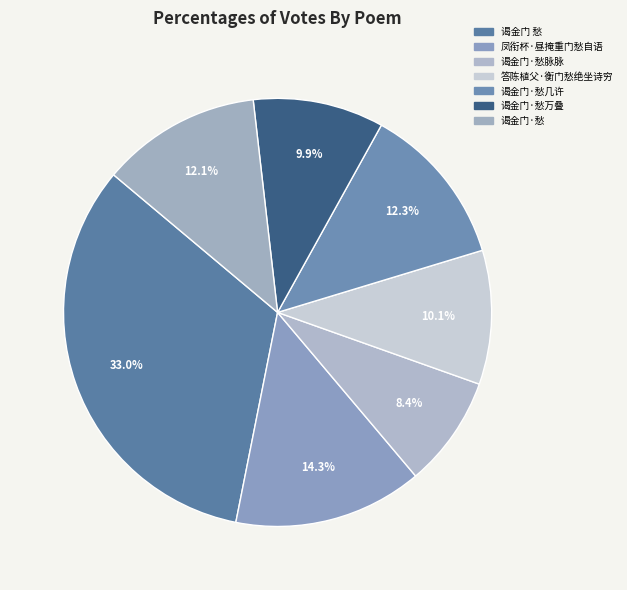

To the nearest percent, what is the difference between the largest and smallest slice percentages?

25%